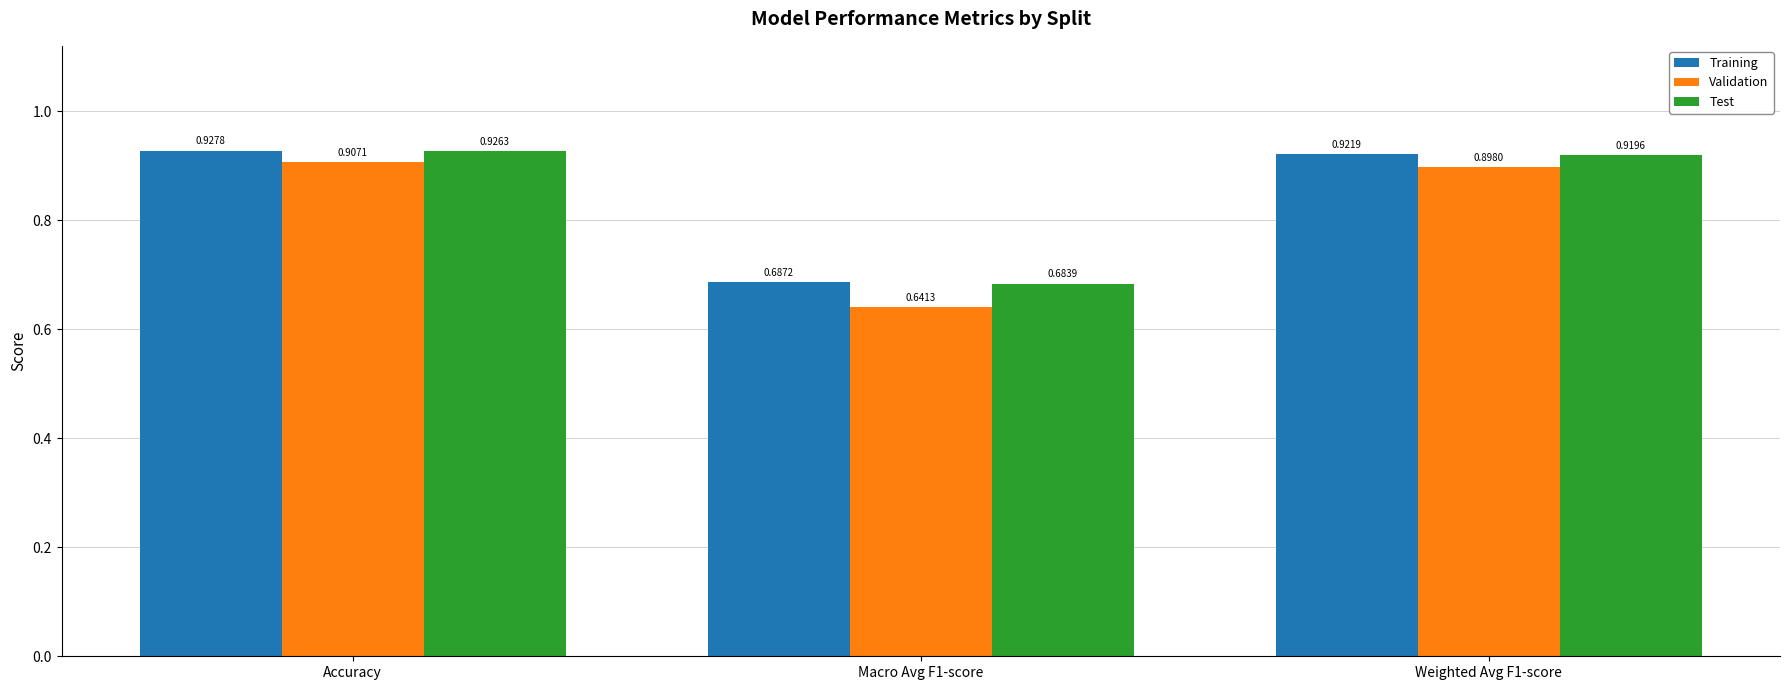

Which category has the highest value across all series?

Accuracy